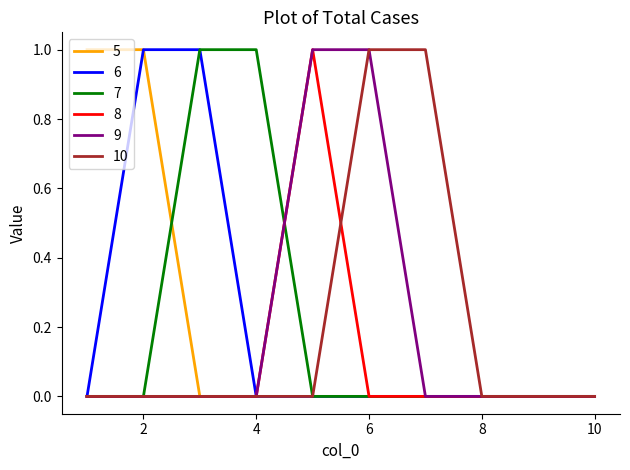

Reading left to right, what are all the values shown in this chart?

5: 1=1	2=1	3=0	4=0	5=0	6=0	7=0	8=0	9=0	10=0
6: 1=0	2=1	3=1	4=0	5=0	6=0	7=0	8=0	9=0	10=0
7: 1=0	2=0	3=1	4=1	5=0	6=0	7=0	8=0	9=0	10=0
8: 1=0	2=0	3=0	4=0	5=1	6=0	7=0	8=0	9=0	10=0
9: 1=0	2=0	3=0	4=0	5=1	6=1	7=0	8=0	9=0	10=0
10: 1=0	2=0	3=0	4=0	5=0	6=1	7=1	8=0	9=0	10=0